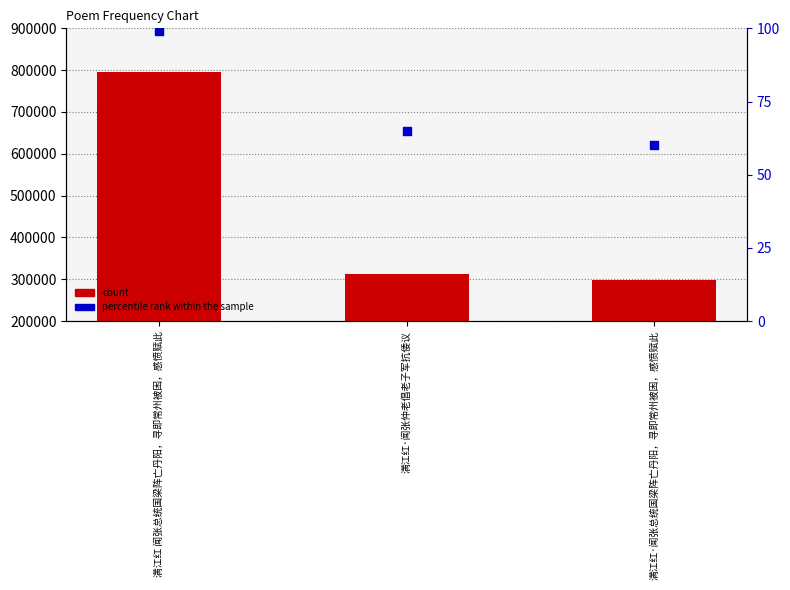

Which series has the largest total across all categories?

count